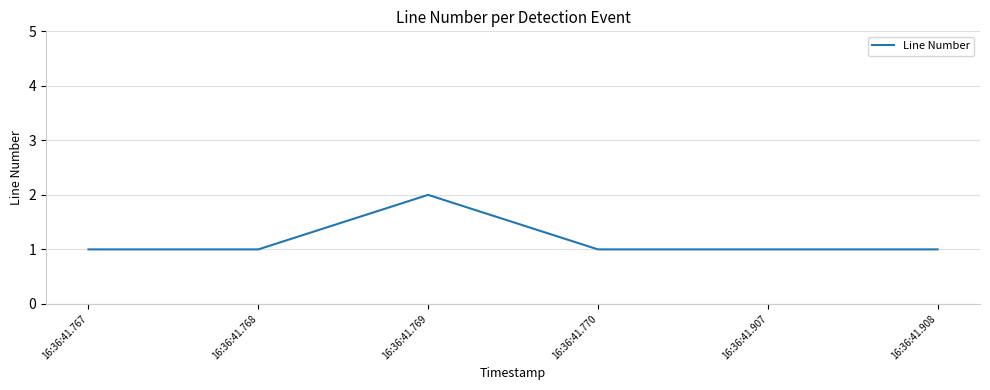

Reading left to right, what are all the values shown in this chart?

16:36:41.767=1	16:36:41.768=1	16:36:41.769=2	16:36:41.770=1	16:36:41.907=1	16:36:41.908=1